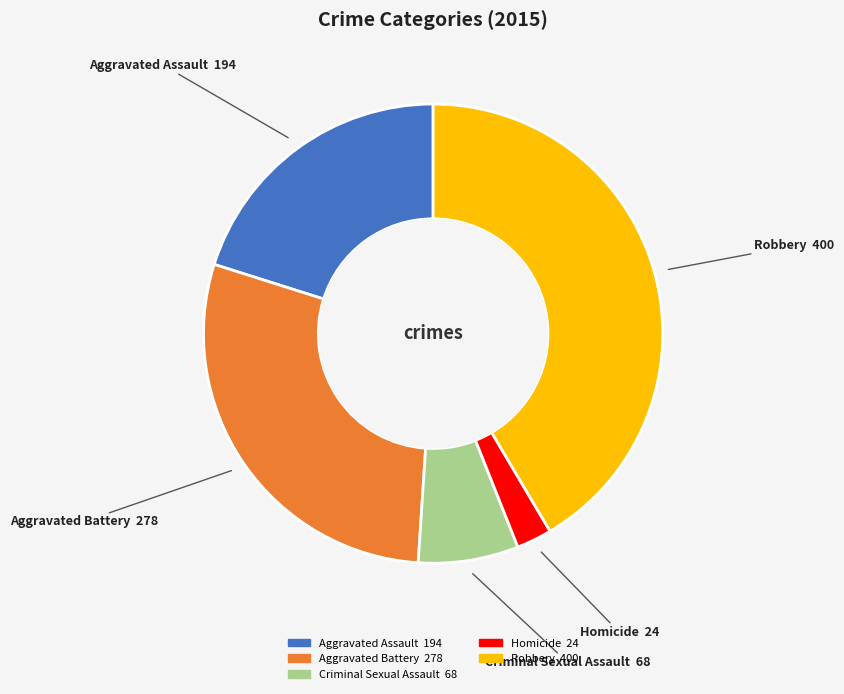

What is the ratio of the value at Homicide to the value at Aggravated Assault?

0.1